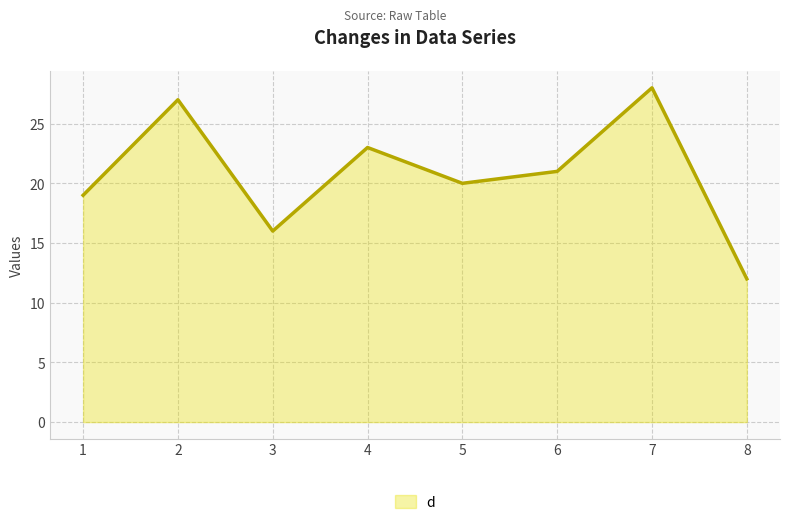

What is the difference between the second highest and minimum values?

15